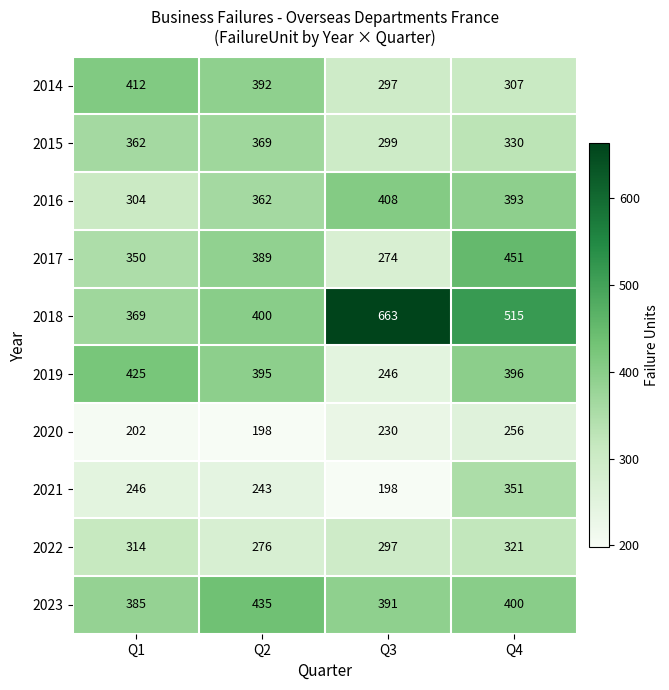

At Q4, list the series in order from largest to smallest.

2018, 2017, 2023, 2019, 2016, 2021, 2015, 2022, 2014, 2020